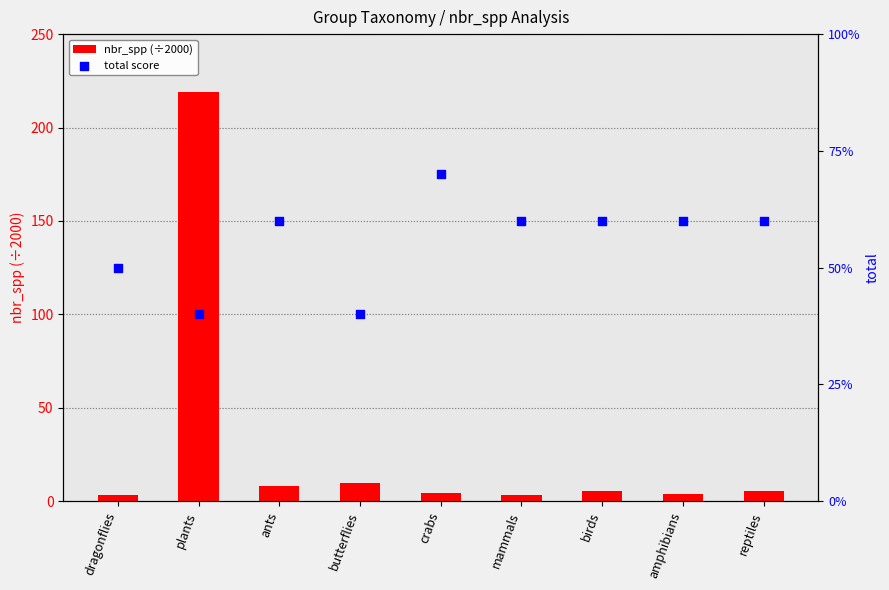

Which series has the largest total across all categories?

nbr_spp (÷2000)